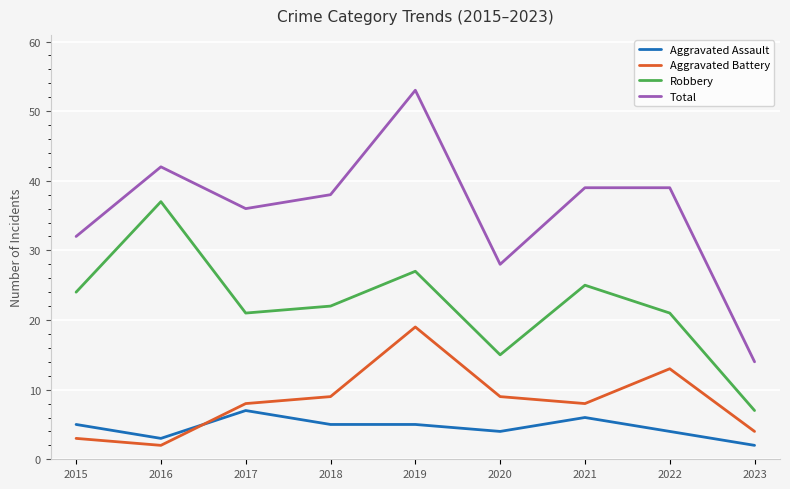

What is the highest value of the Aggravated Assault series?

7